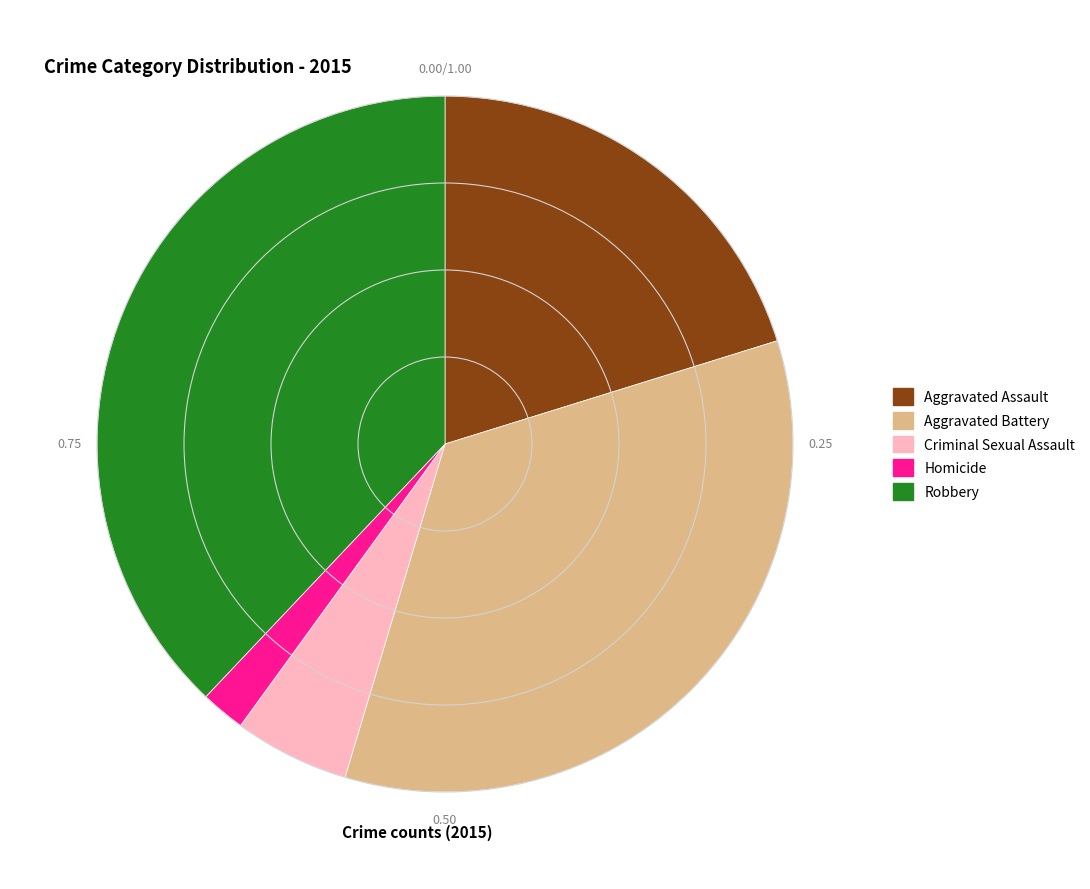

Rank the categories by value from highest to lowest.

Robbery, Aggravated Battery, Aggravated Assault, Criminal Sexual Assault, Homicide